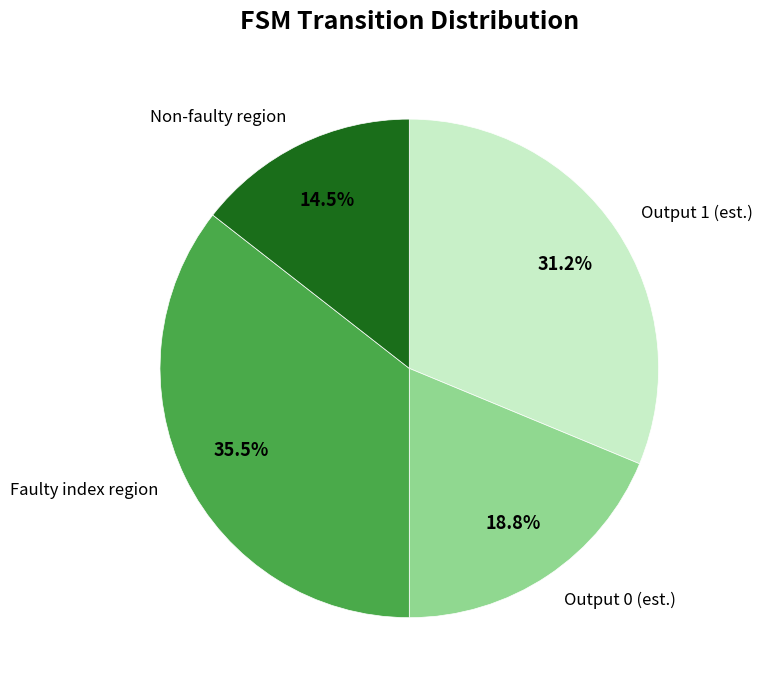

To the nearest percent, what is the difference between the largest and smallest slice percentages?

21%